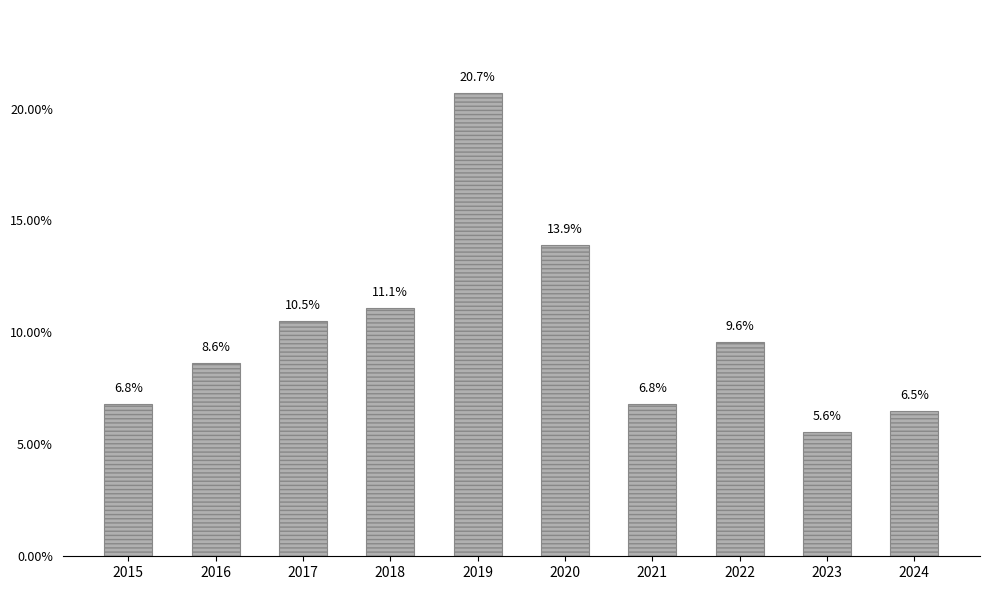

Reading left to right, what are all the values shown in this chart?

2015=6.8	2016=8.6	2017=10.5	2018=11.1	2019=20.7	2020=13.9	2021=6.8	2022=9.6	2023=5.6	2024=6.5